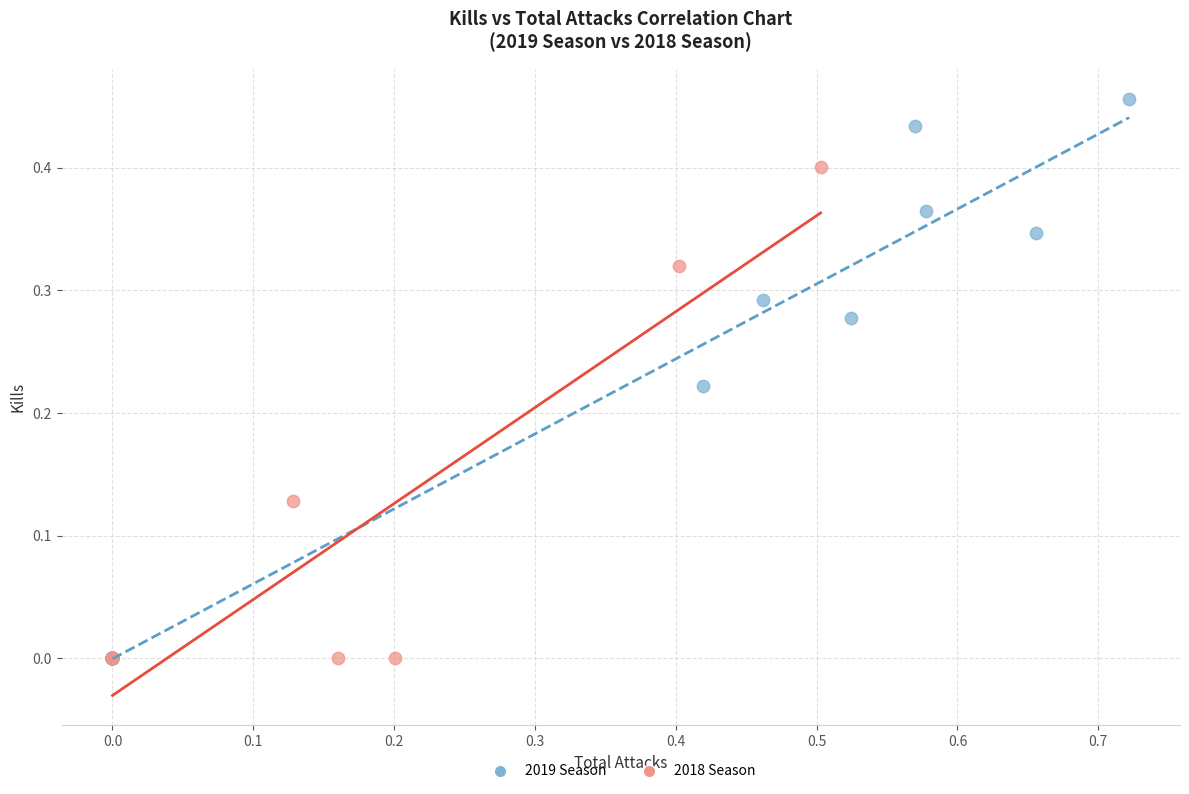

Which series has the widest spread of Y values?

2019 Season